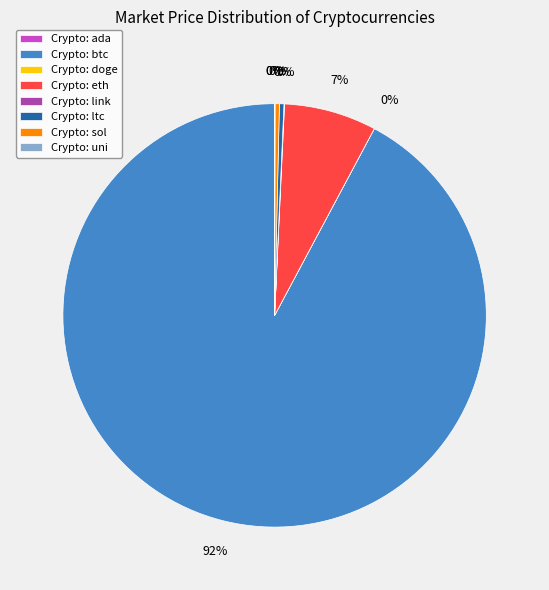

Which slice represents more than half of the pie?

Crypto: btc